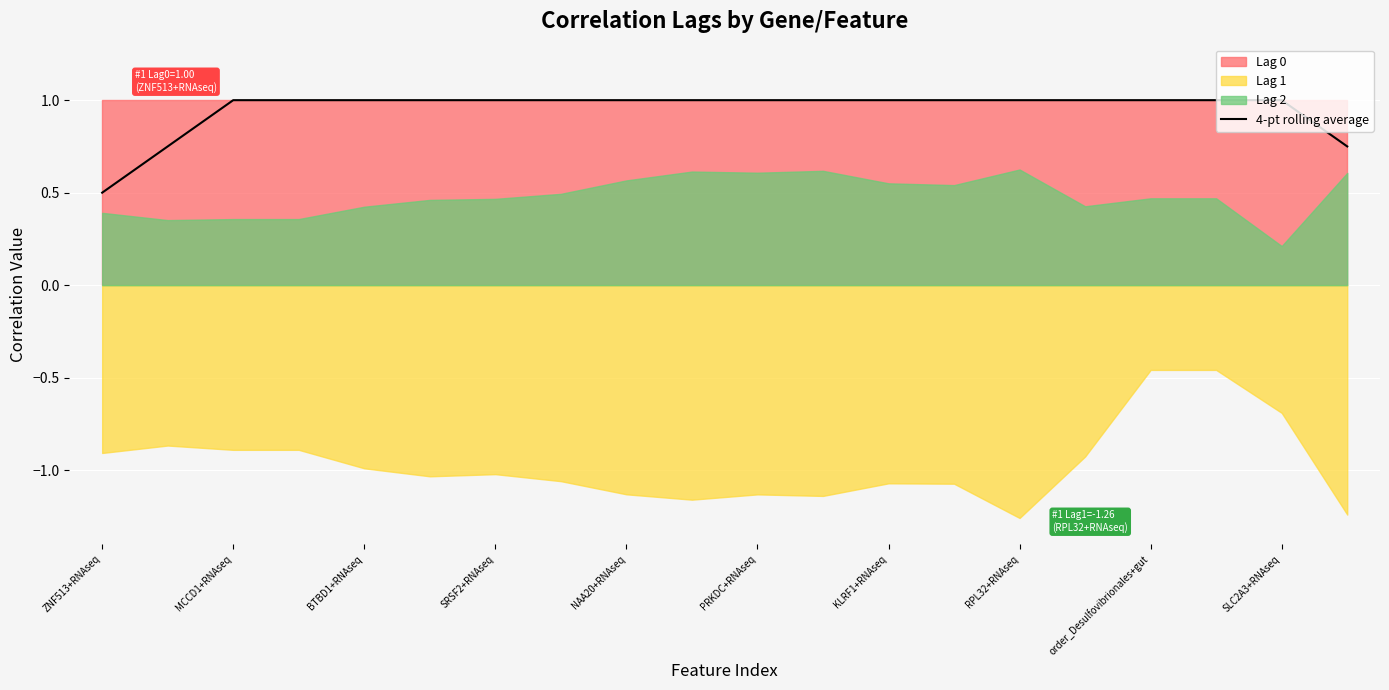

What is the maximum value for 4-pt rolling average?

1.0